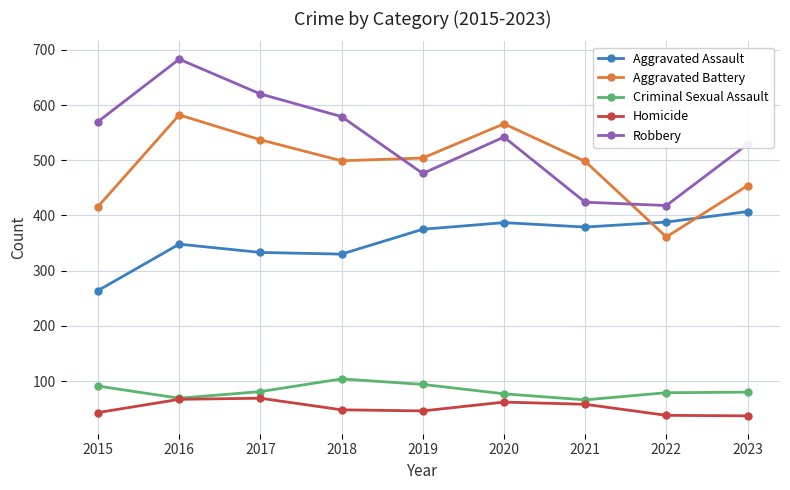

What are all the series names shown in the legend?

Aggravated Assault, Aggravated Battery, Criminal Sexual Assault, Homicide, Robbery